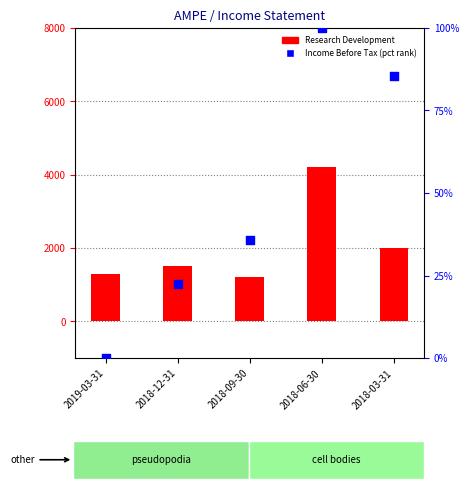

Which series contains the highest Y value?

Research Development